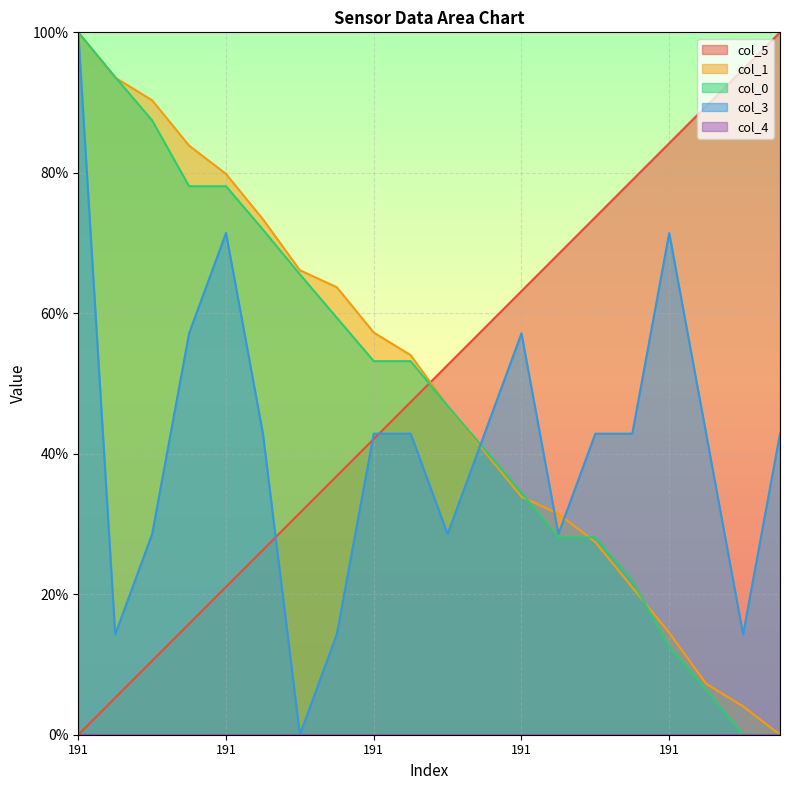

What is the spread (max minus min) of values at 191?

1.0